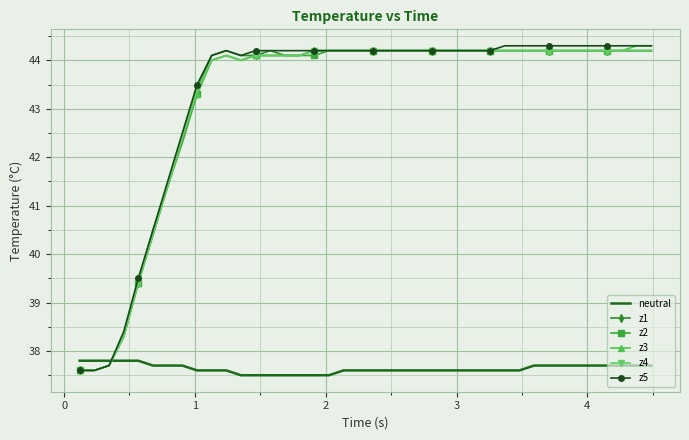

True or false: neutral and z2 cross at least once.

True